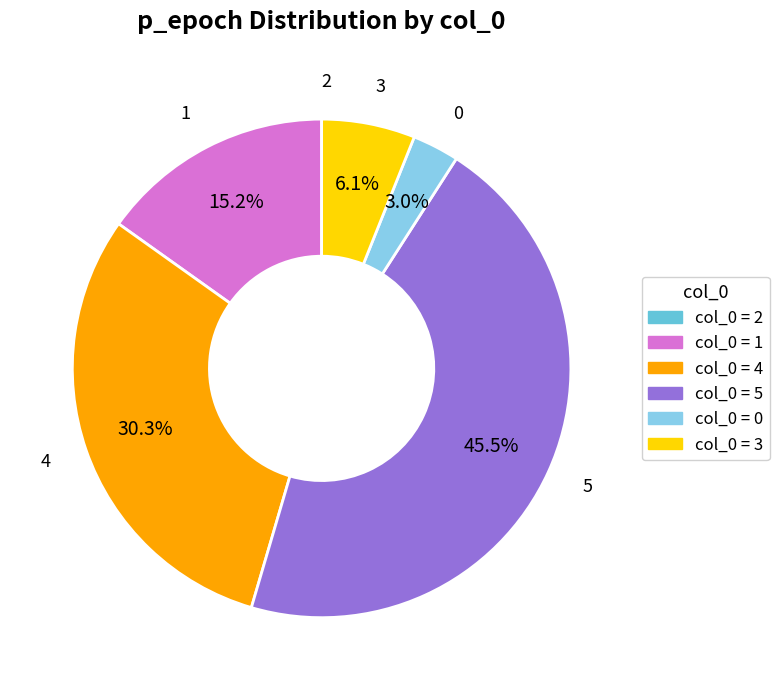

To the nearest percent, what portion does 3 represent?

6%